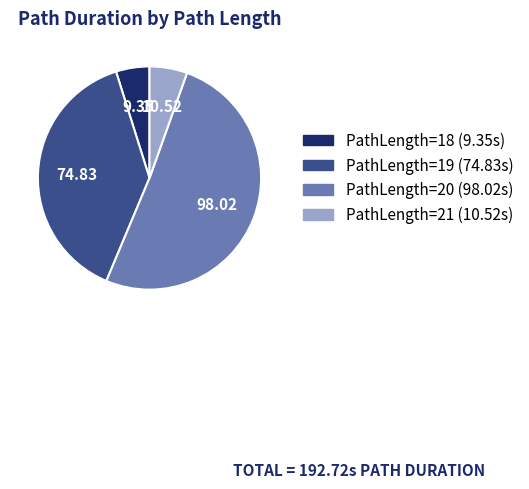

Is there any slice that represents more than half of the pie?

Yes